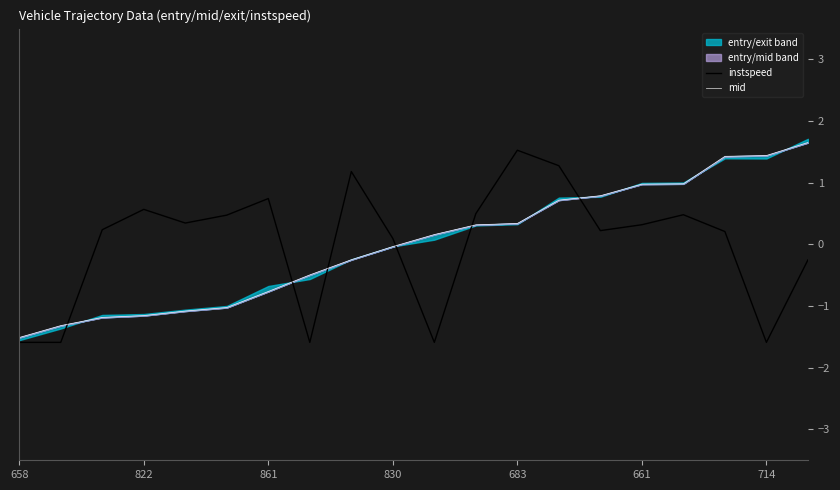

How many negative values does the instspeed series have?

6